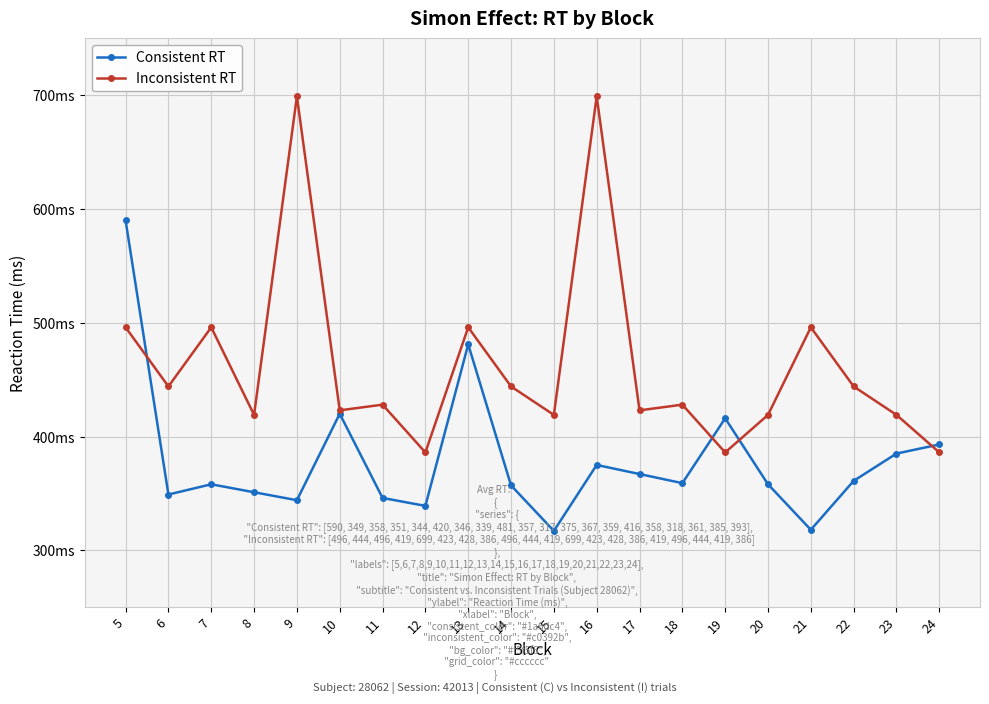

At which category is the sum across all series the highest?

5